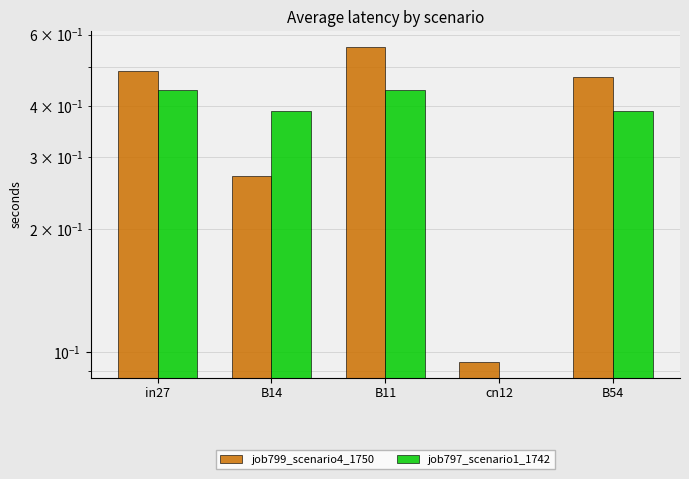

Reading right to left, extract all data points from this chart.

job799_scenario4_1750: B54=0.5	cn12=0.1	B11=0.6	B14=0.3	in27=0.5
job797_scenario1_1742: B54=0.4	cn12=0.0	B11=0.4	B14=0.4	in27=0.4